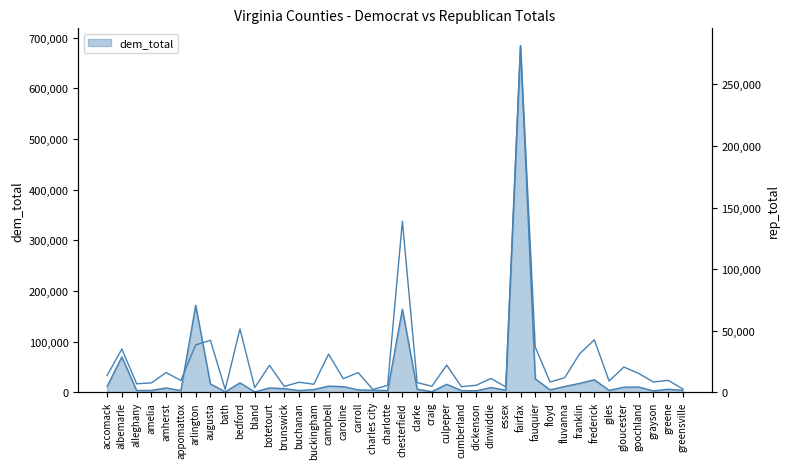

Which has a higher value, floyd or brunswick?

brunswick